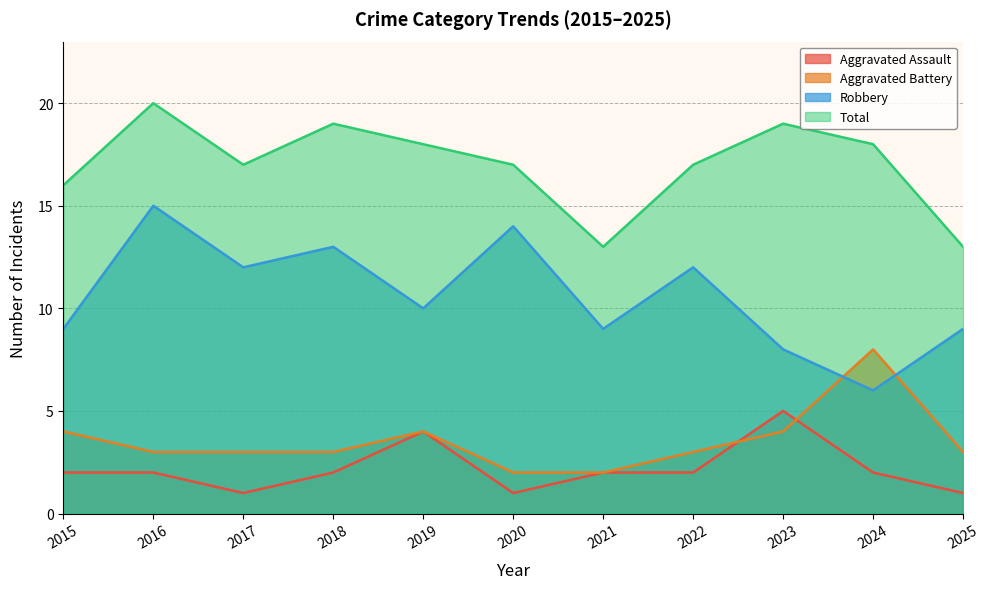

Between 2020 and 2017, which is larger?

2020